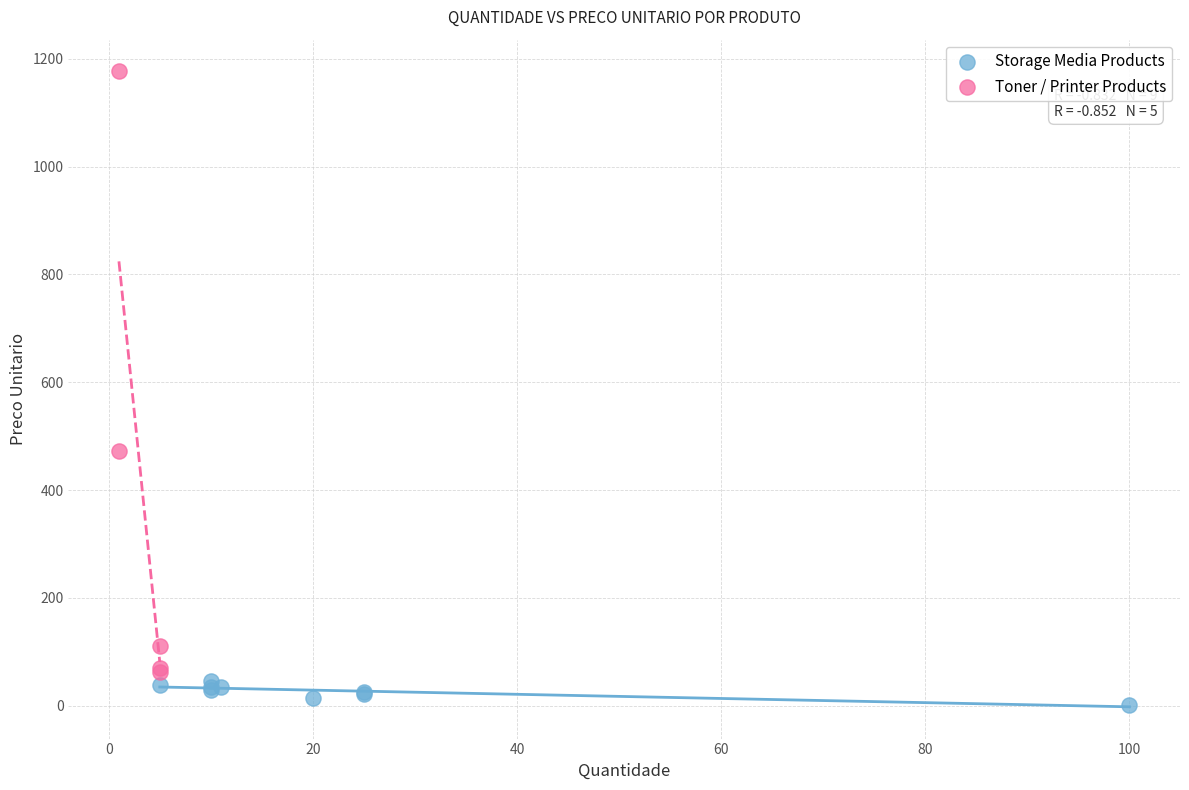

Which series contains the lowest Y value?

Storage Media Products